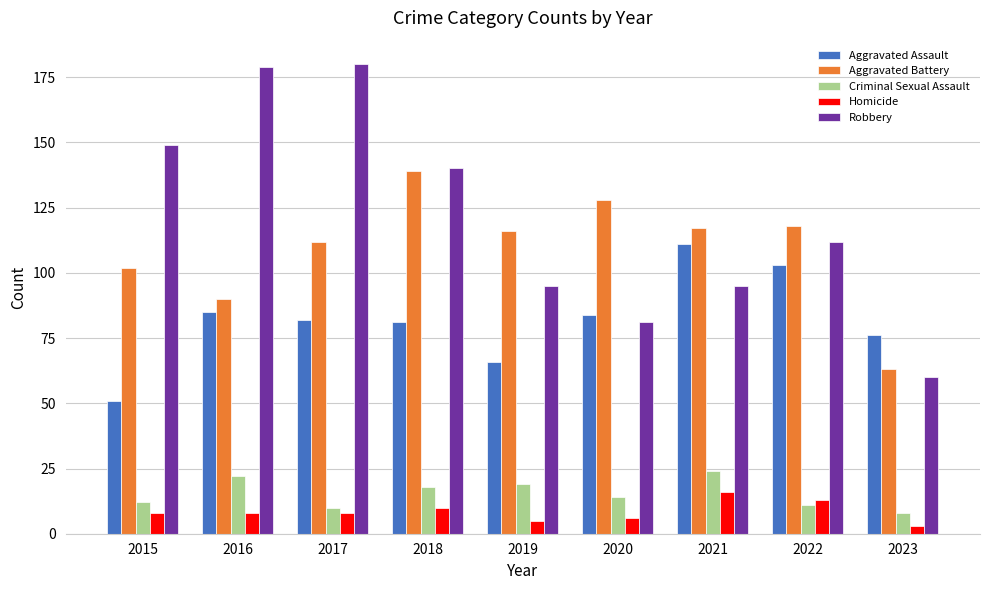

Which series has the largest total across all categories?

Robbery